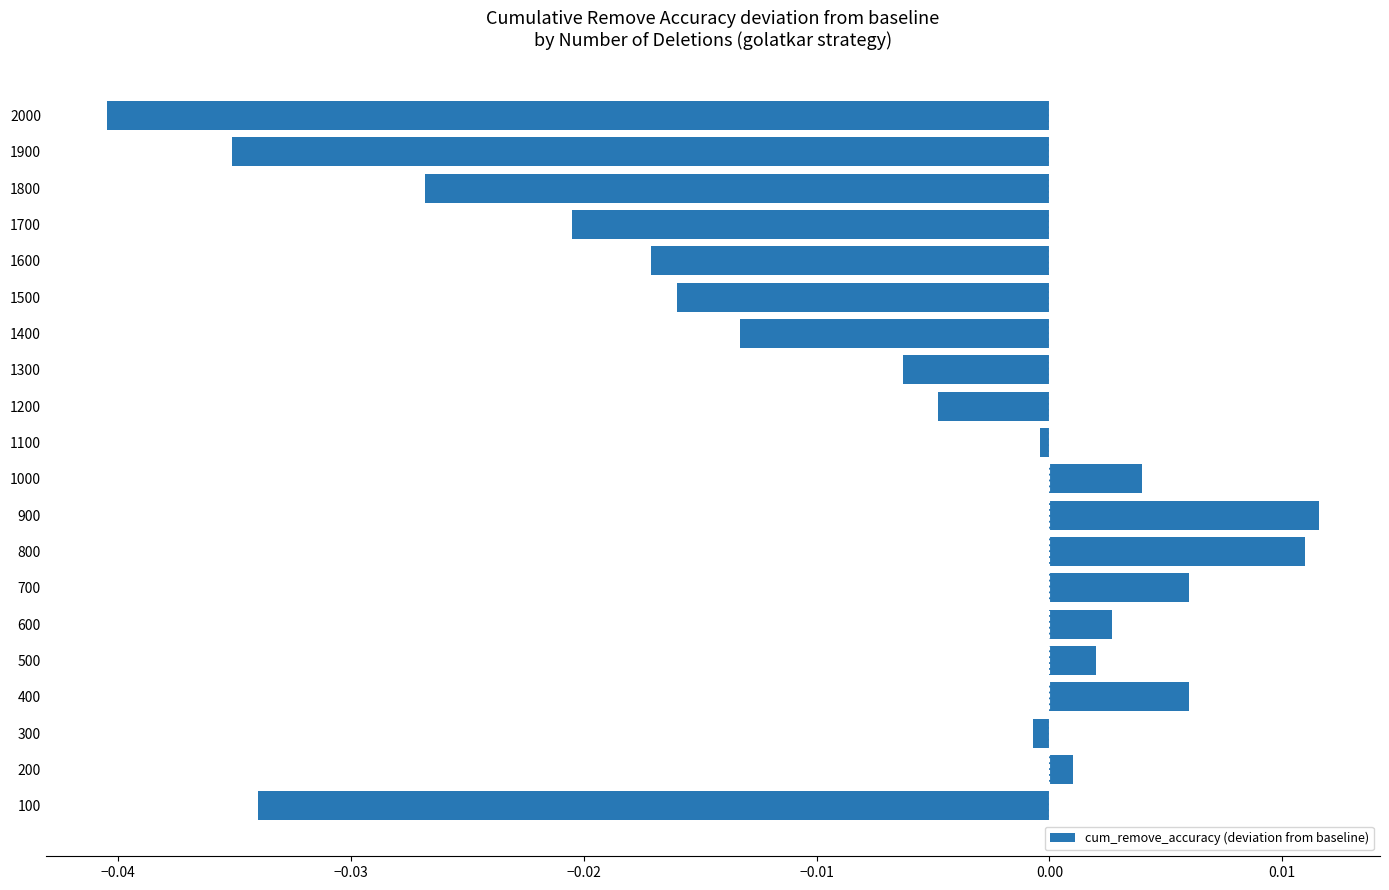

Are the bars horizontal?

Yes